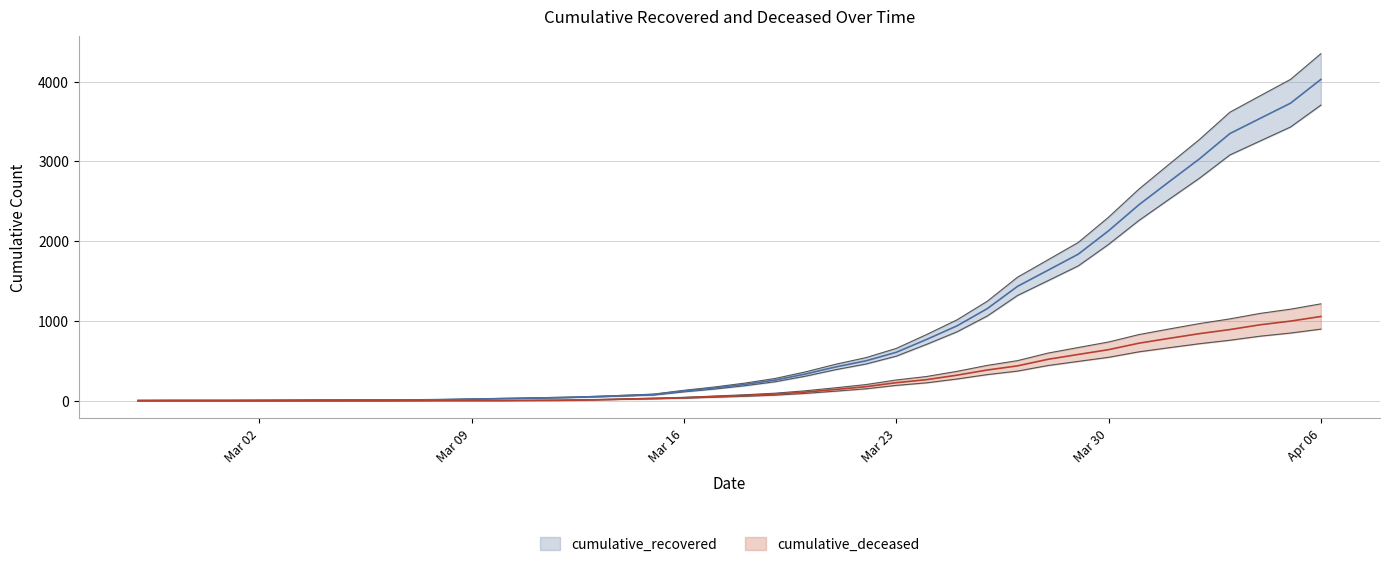

At how many categories does at least one series exceed 1304?

11